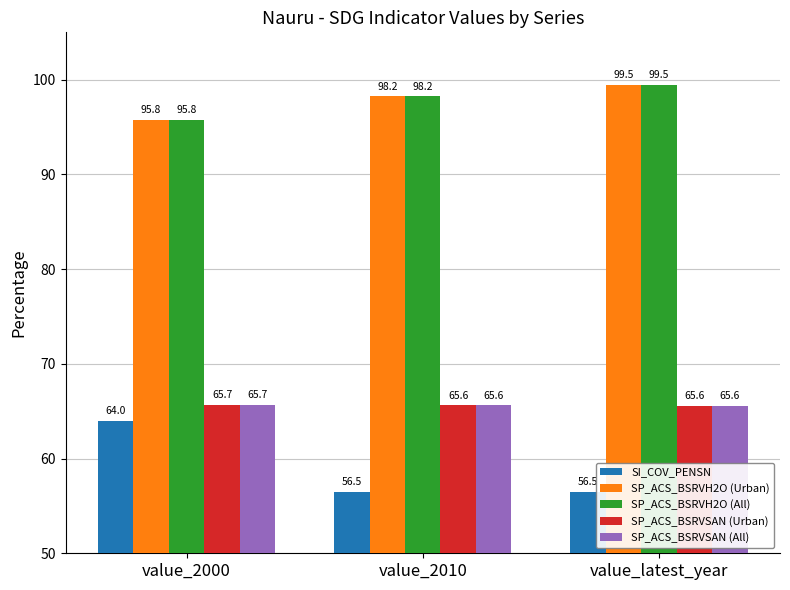

What are all the series names shown in the legend?

SI_COV_PENSN, SP_ACS_BSRVH2O (Urban), SP_ACS_BSRVH2O (All), SP_ACS_BSRVSAN (Urban), SP_ACS_BSRVSAN (All)